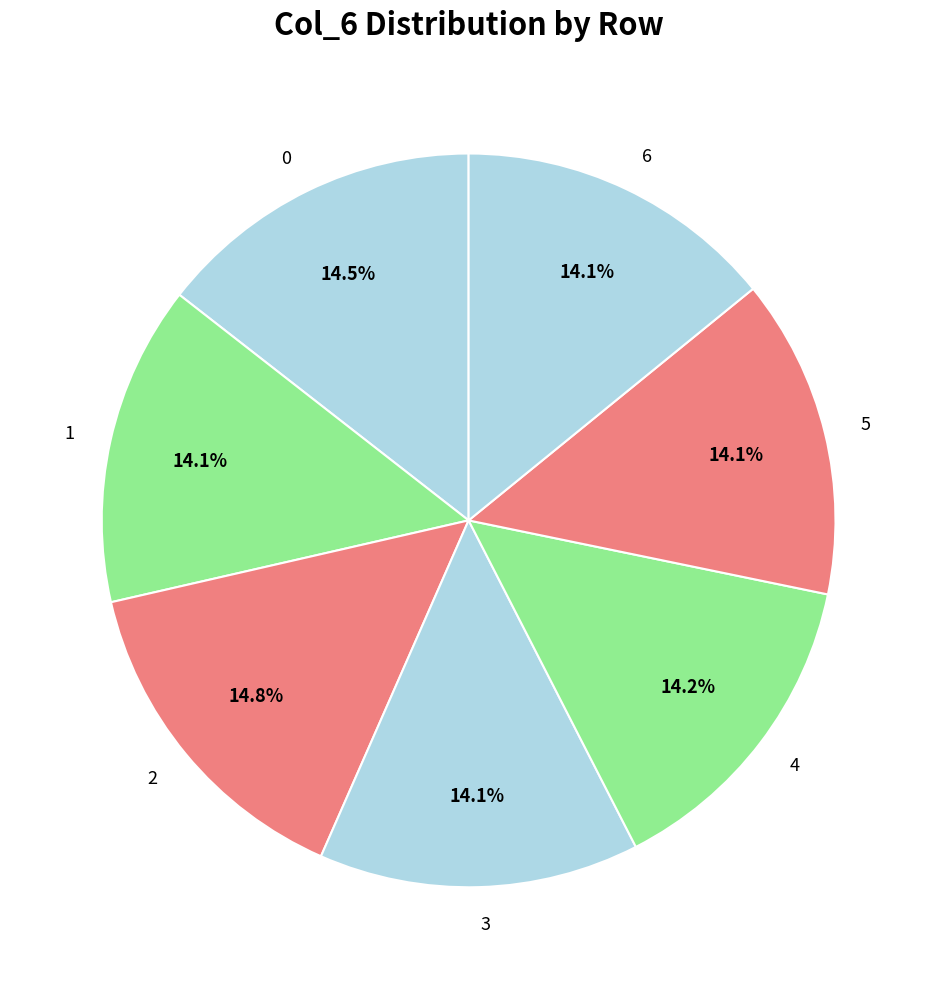

How many slices are in this pie chart?

7